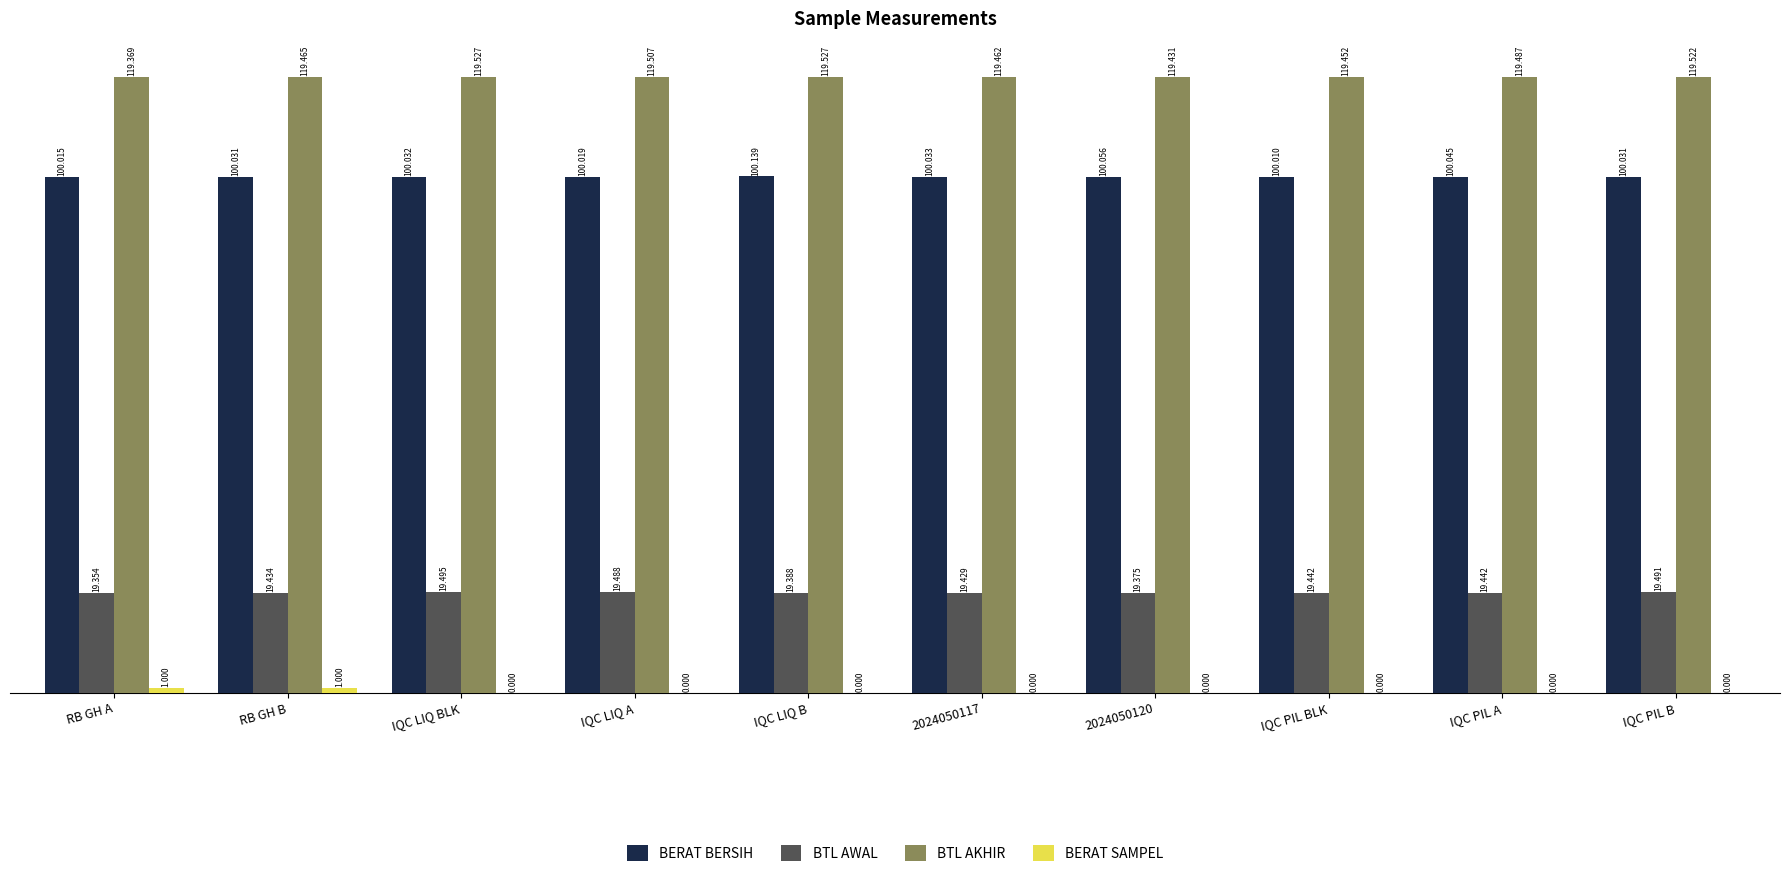

Between 2024050117 and 2024050120, which series saw the biggest shift?

BTL AWAL